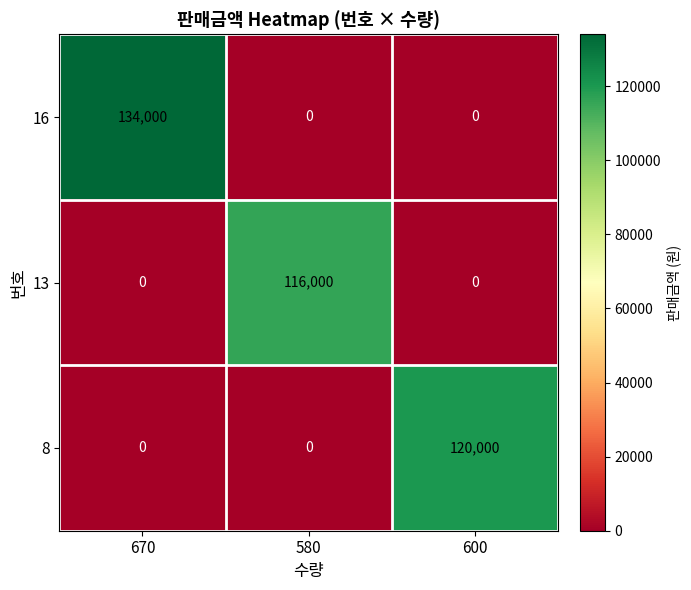

How many categories are shown in the chart?

3